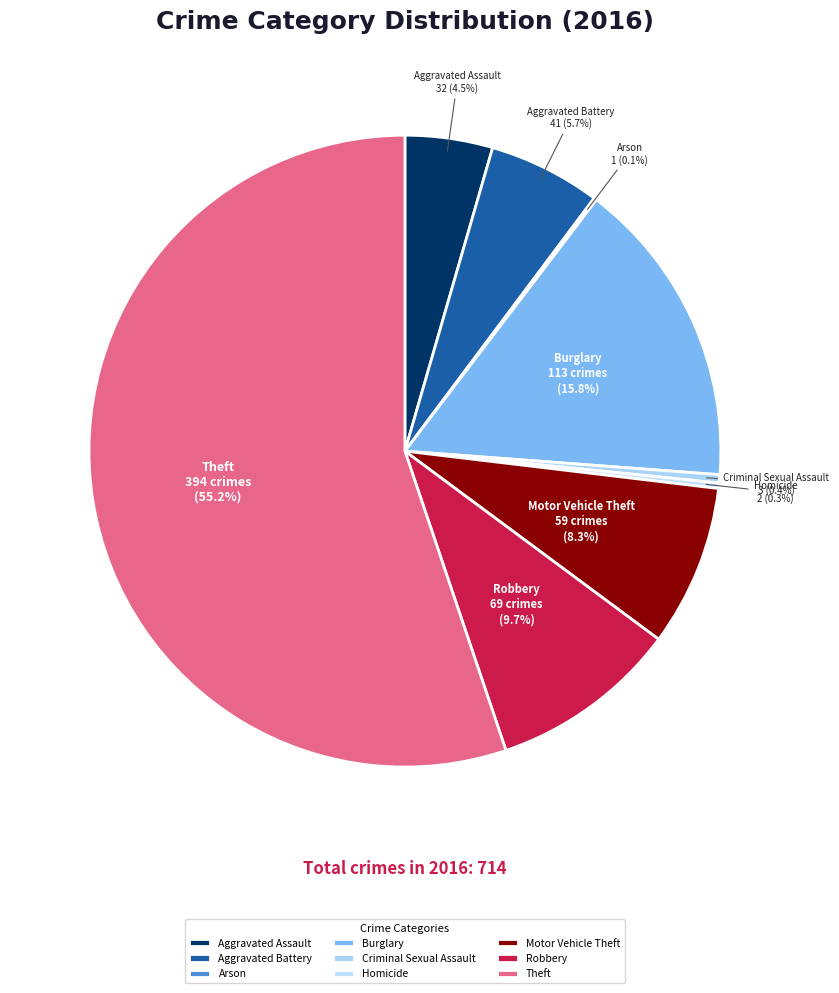

What is the largest slice in the pie chart?

Theft